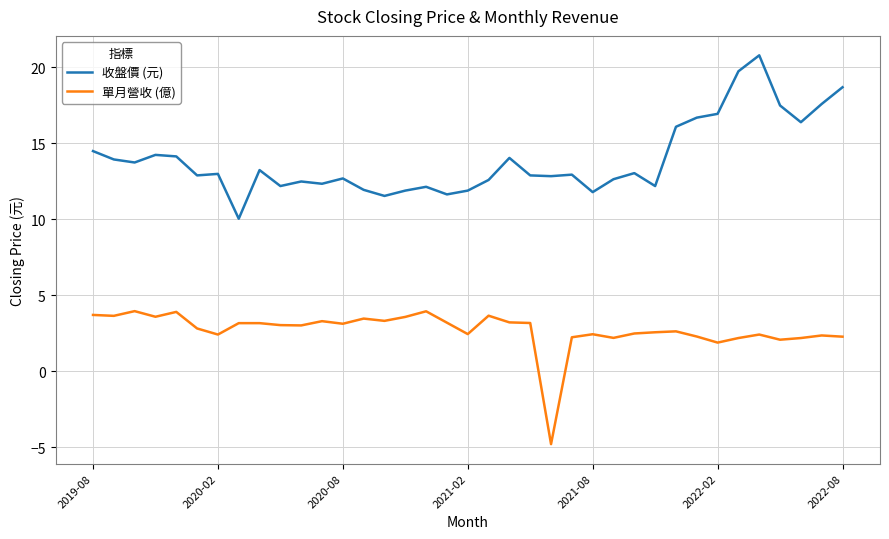

True or false: 收盤價 (元) and 單月營收 (億) intersect in this chart.

False